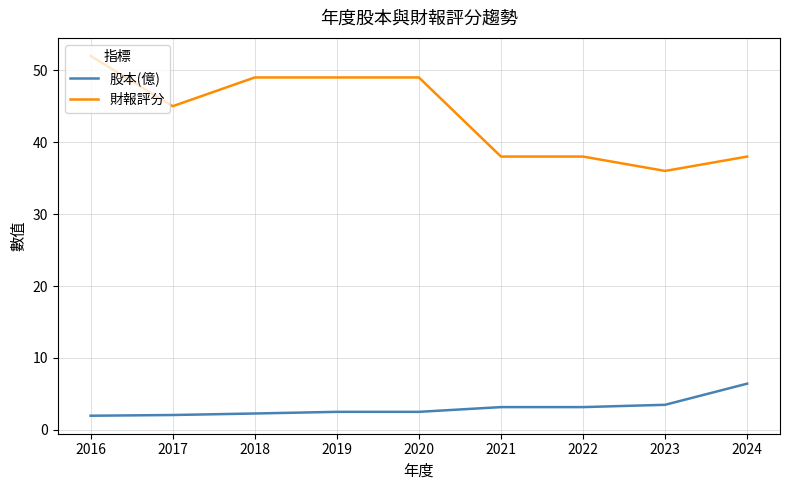

What is the average value of the 股本(億) series?

3.1